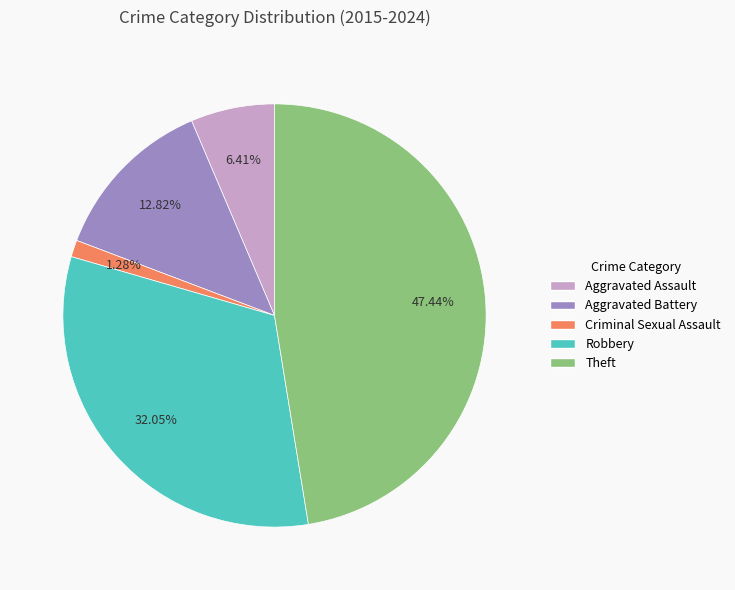

Does Aggravated Assault represent more than half of the total?

No